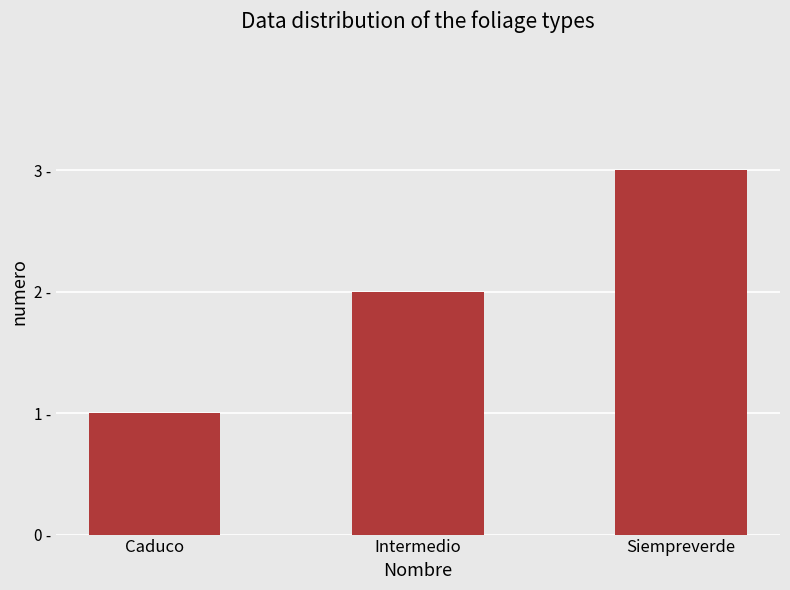

Are the bars horizontal?

No